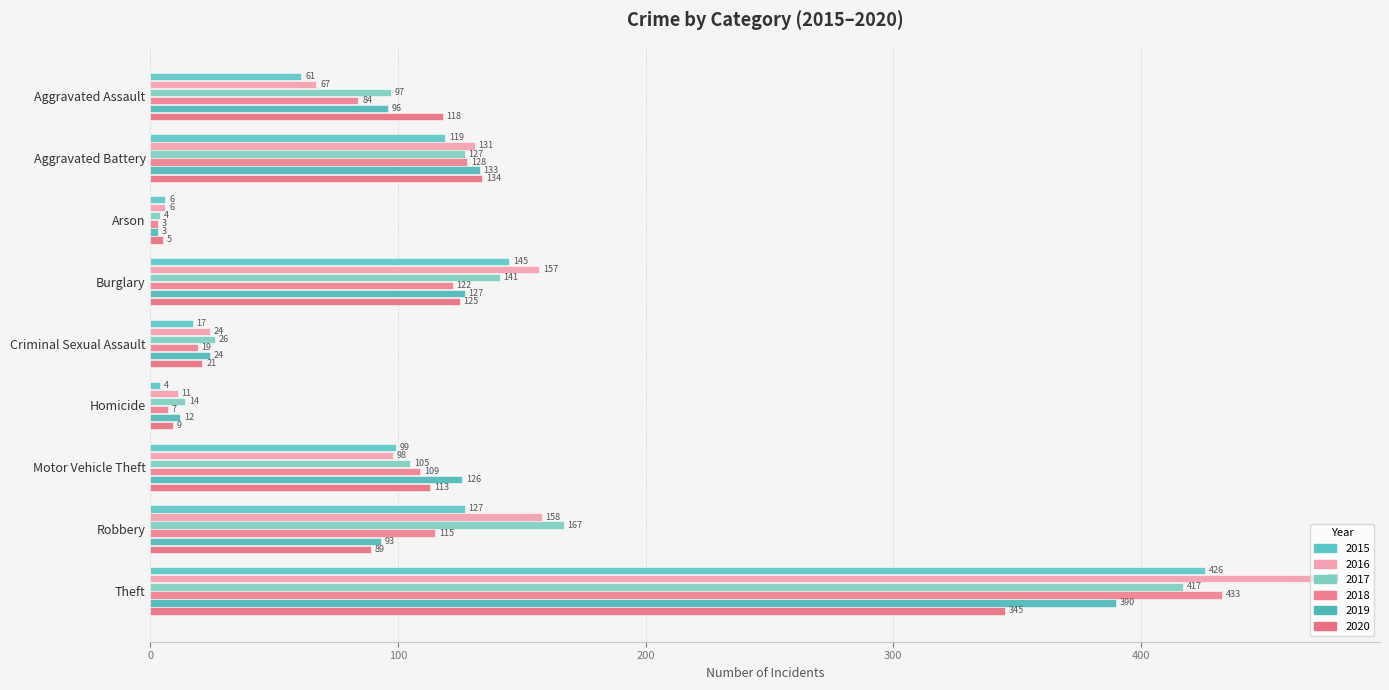

Which series changed the most between Aggravated Battery and Homicide?

2020